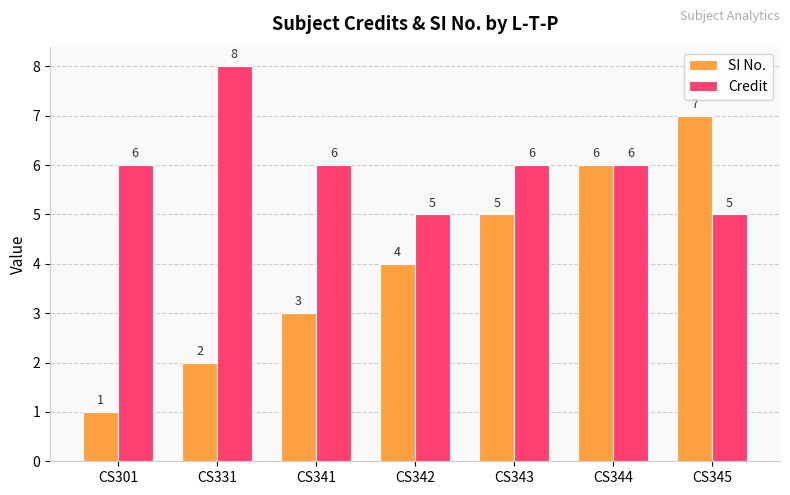

What is the minimum value for Credit?

5